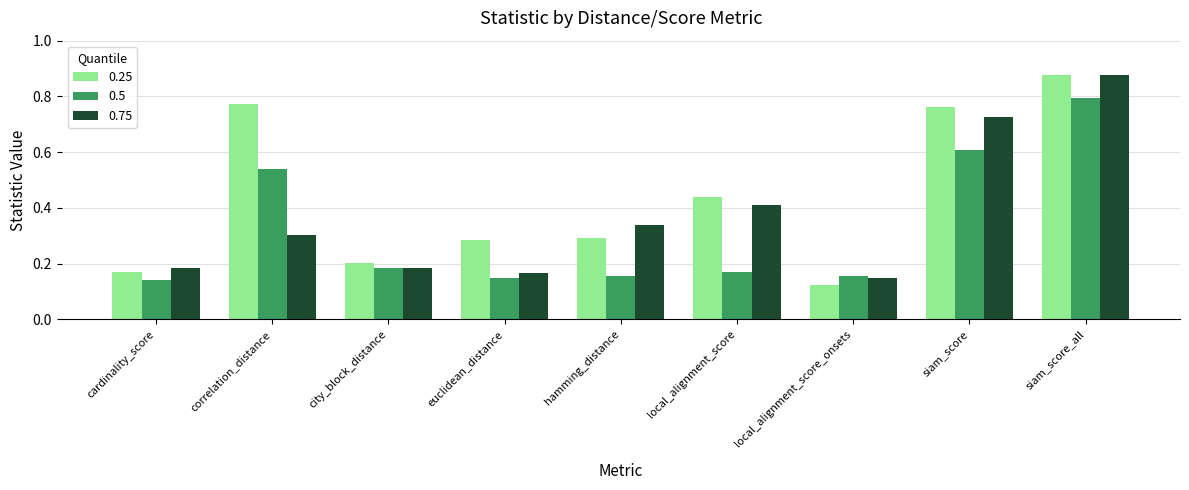

What is the difference between the 0.75 values at siam_score and local_alignment_score_onsets?

0.6